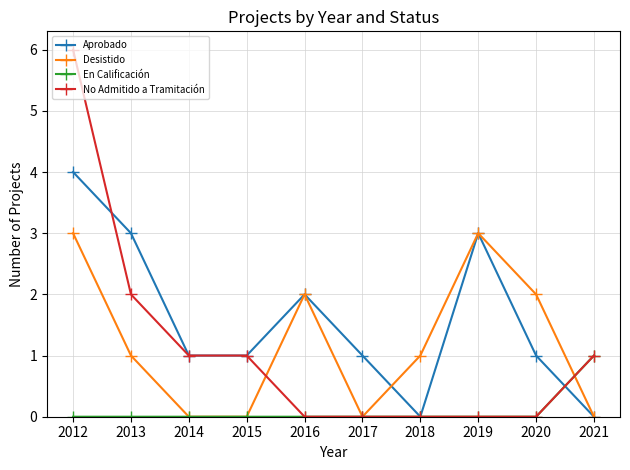

List the series in order of their peak value, highest first.

No Admitido a Tramitación, Aprobado, Desistido, En Calificación